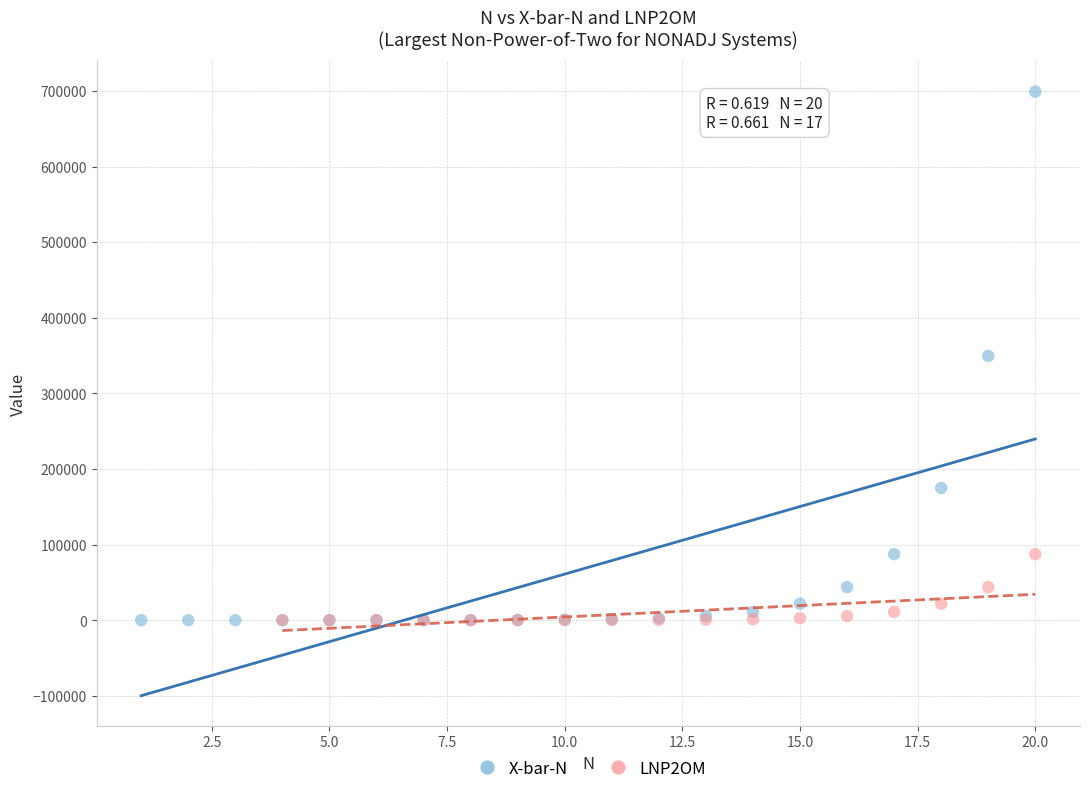

Which series reaches the maximum Y coordinate?

X-bar-N